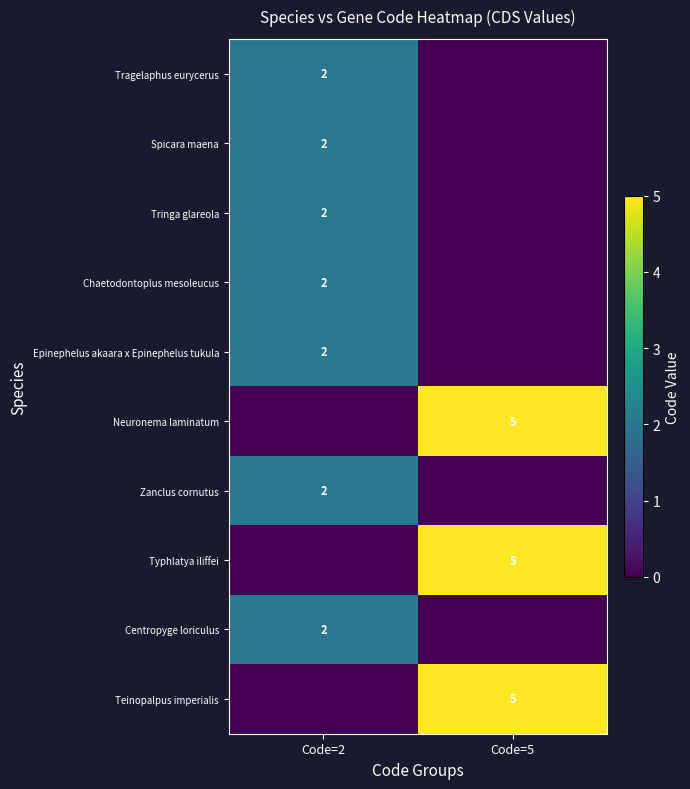

True or false: Teinopalpus imperialis has a value of 1 at Code=5.

False